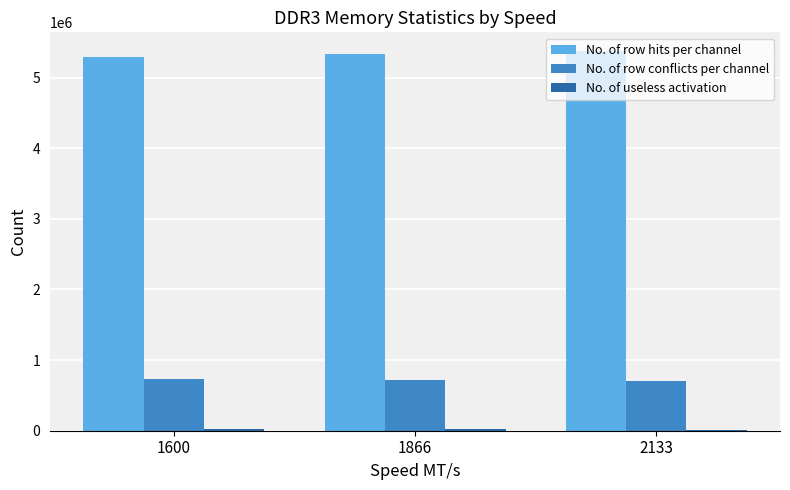

At how many categories does at least one series exceed 1016010?

3